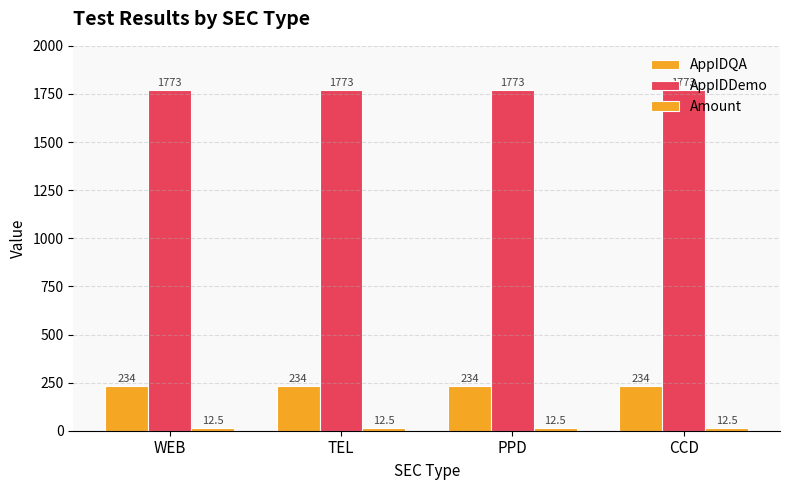

Count the number of categories in the chart.

4